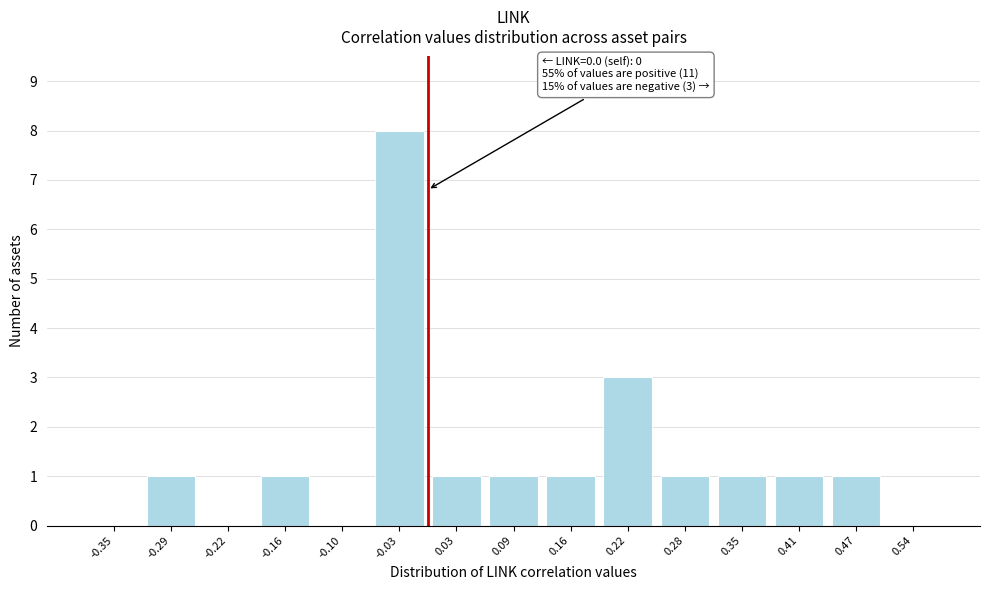

Reading right to left, extract all data points from this chart.

0.54=0	0.47=1	0.41=1	0.35=1	0.28=1	0.22=3	0.16=1	0.09=1	0.03=1	-0.03=8	-0.10=0	-0.16=1	-0.22=0	-0.29=1	-0.35=0